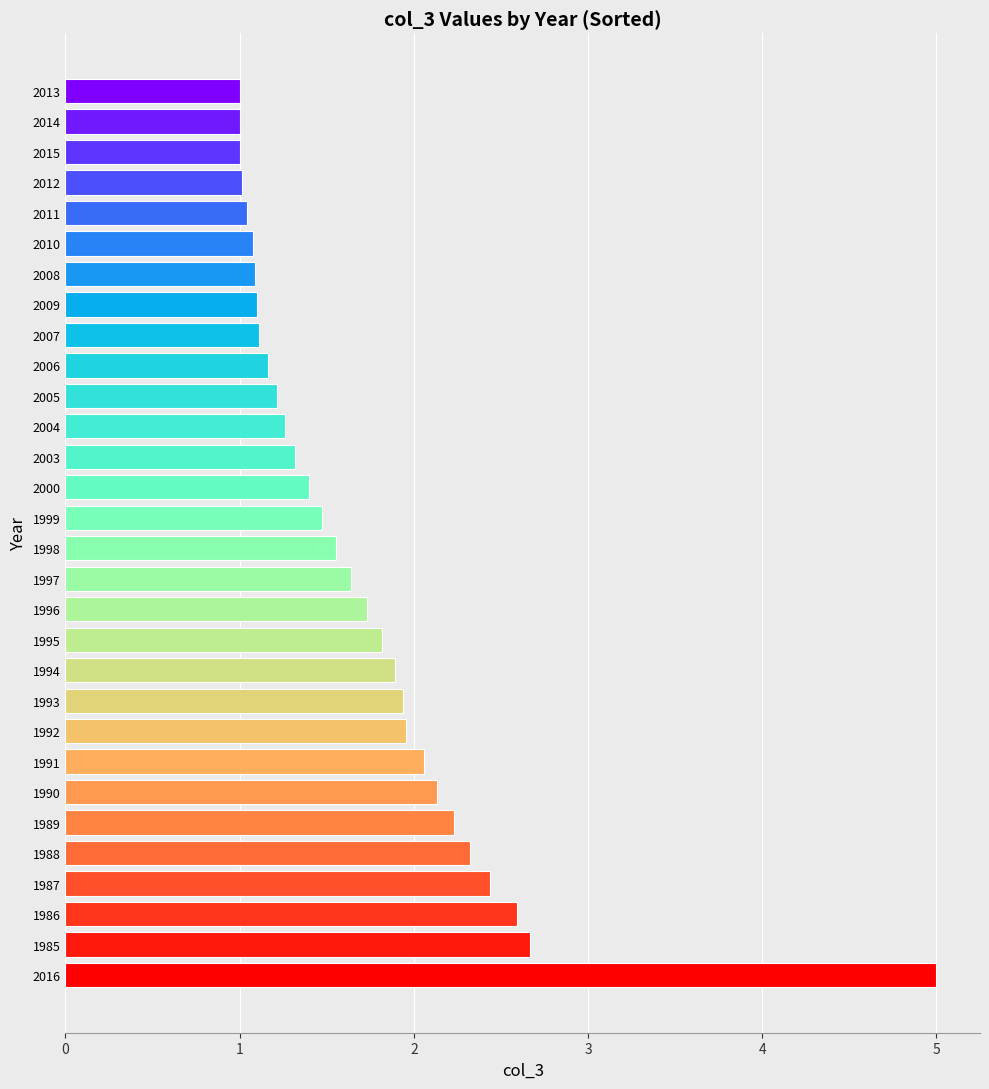

What value does the data have at 2011?

1.0